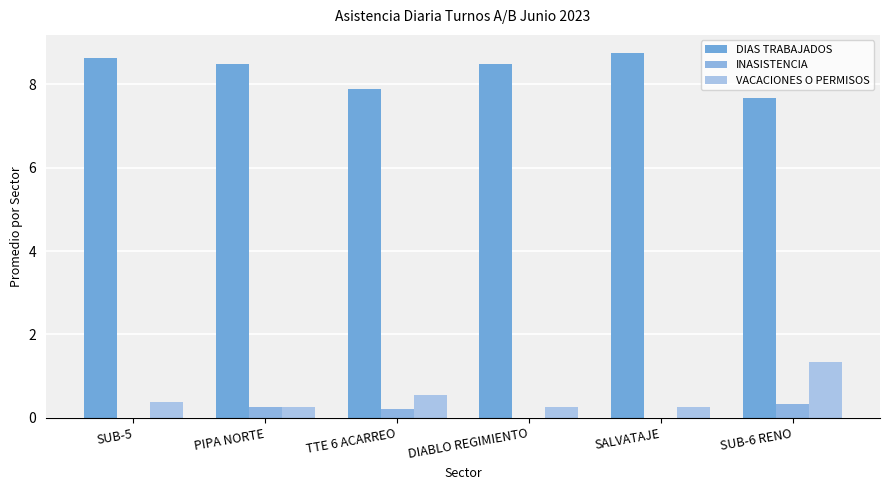

Is it true that DIAS TRABAJADOS equals 7.7 at SUB-6 RENO?

True